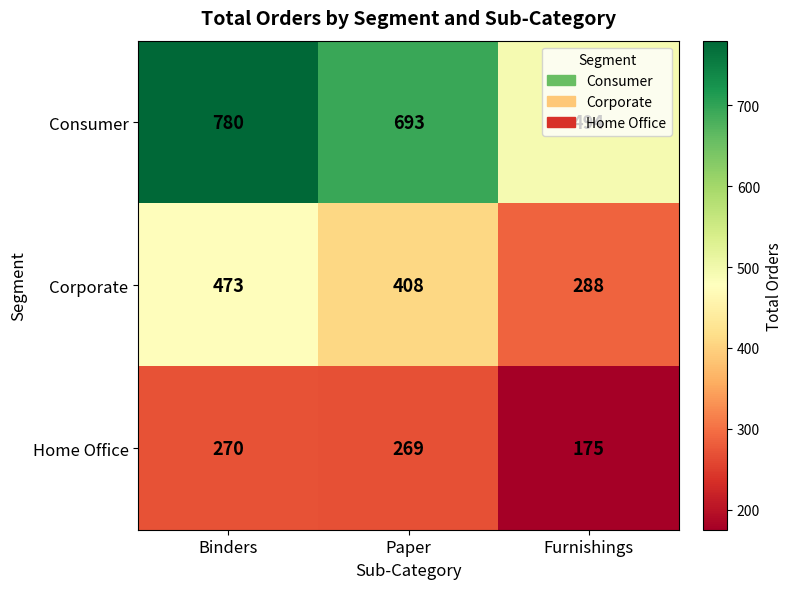

At which label does Consumer first exceed 693?

Binders